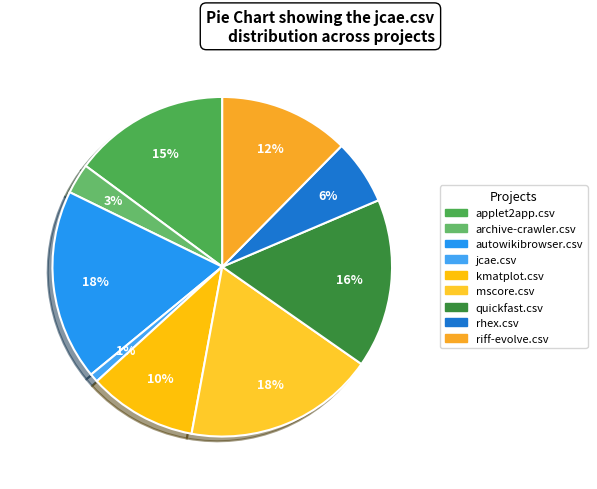

To the nearest percent, what portion does quickfast.csv represent?

16%